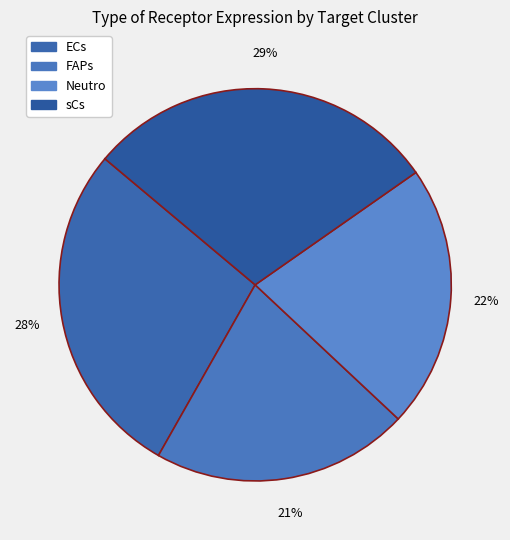

To the nearest percent, what is the difference between the sCs and FAPs slice percentages?

8%